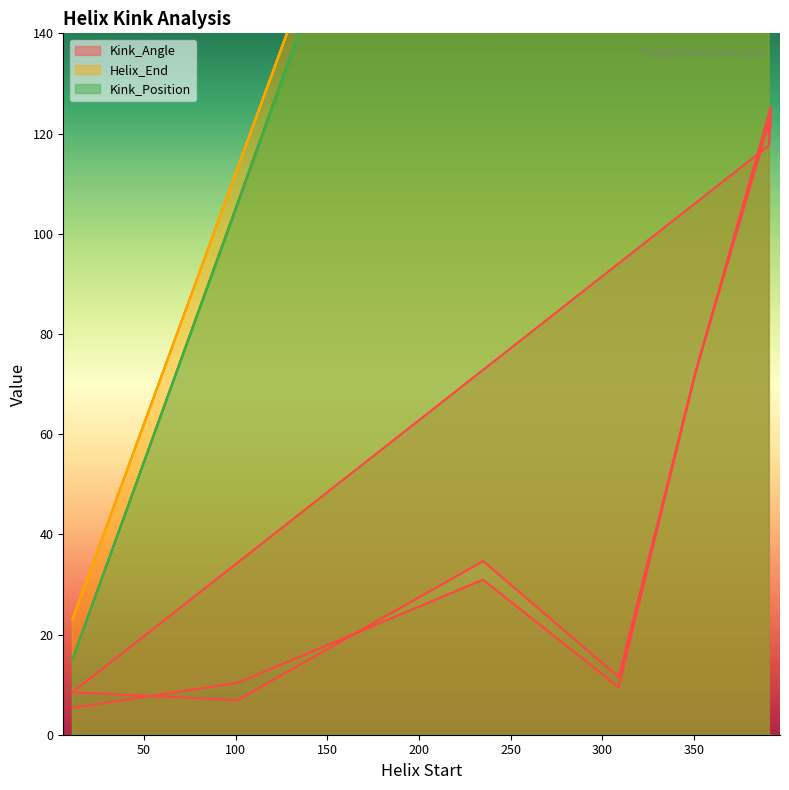

Which series has the largest total across all categories?

Helix_End